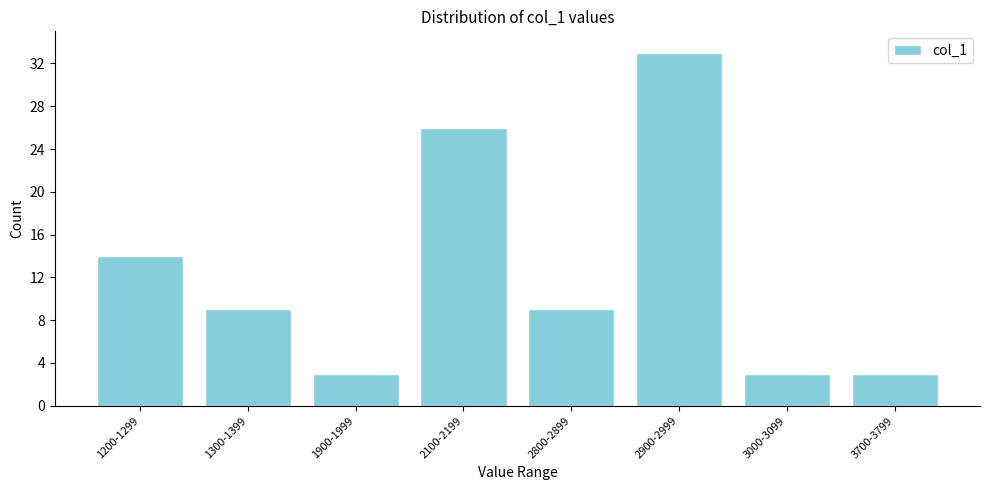

Reading left to right, extract all data points from this chart.

1200-1299=14	1300-1399=9	1900-1999=3	2100-2199=26	2800-2899=9	2900-2999=33	3000-3099=3	3700-3799=3